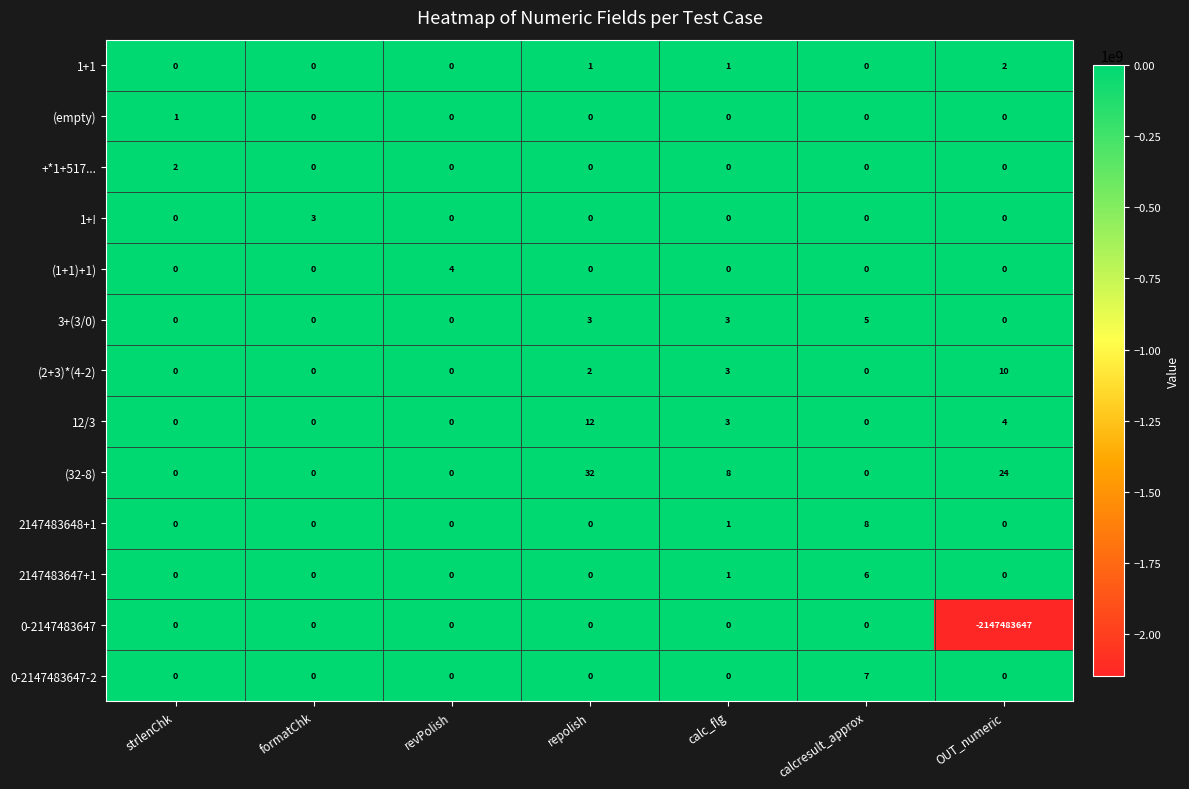

What is the sum of all 12/3 values?

19